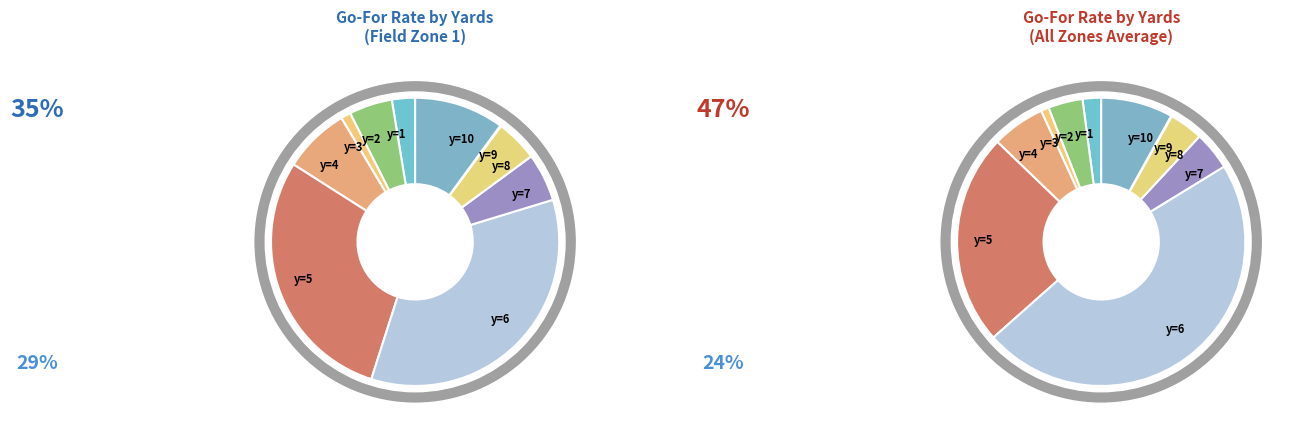

How many slices are in this pie chart?

10